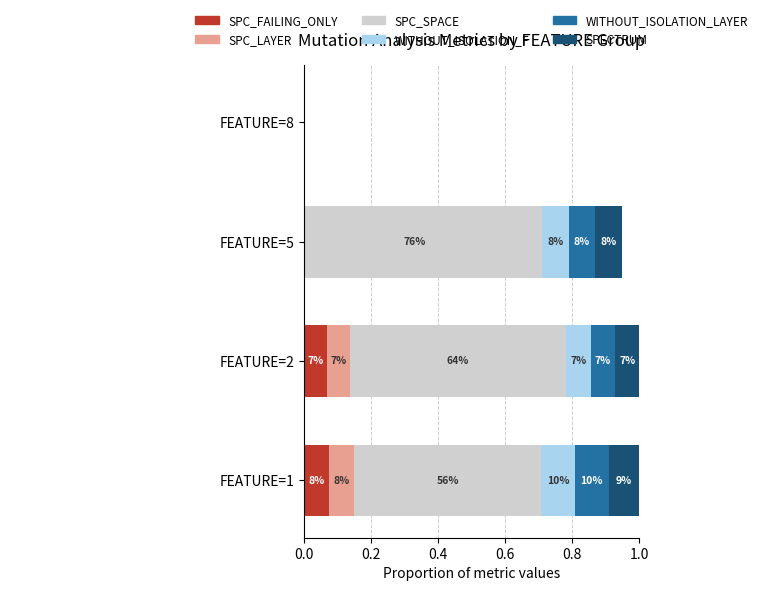

How many bars are there in total?

24